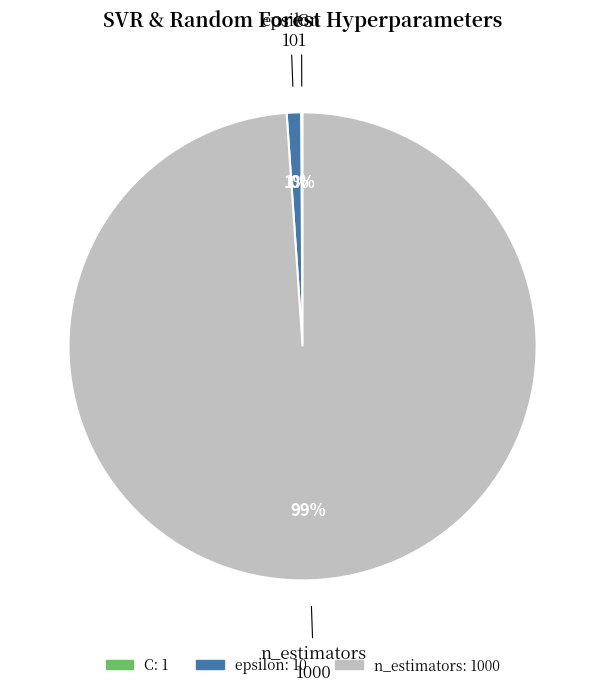

To the nearest percent, what is the average slice percentage?

33%